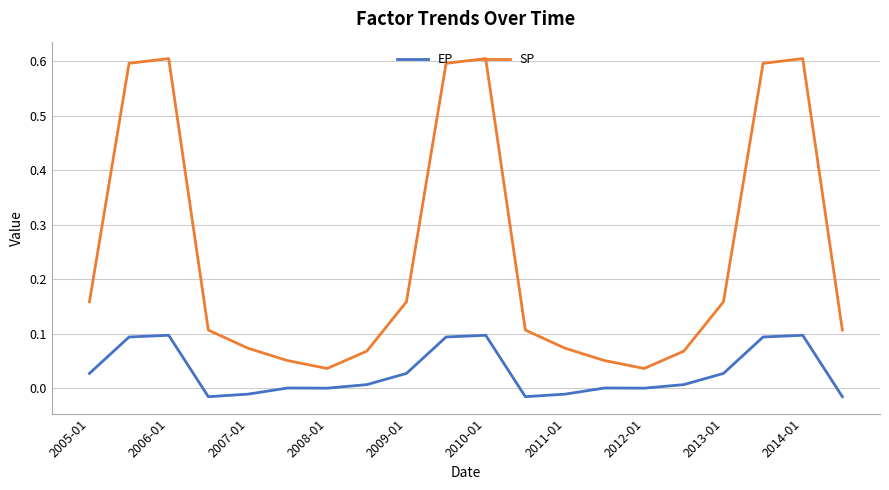

What are all the series names shown in the legend?

EP, SP